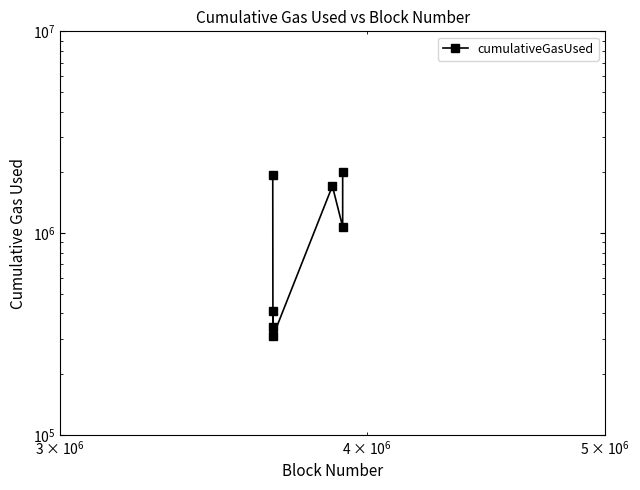

Is this an area chart (filled region under the line)?

No